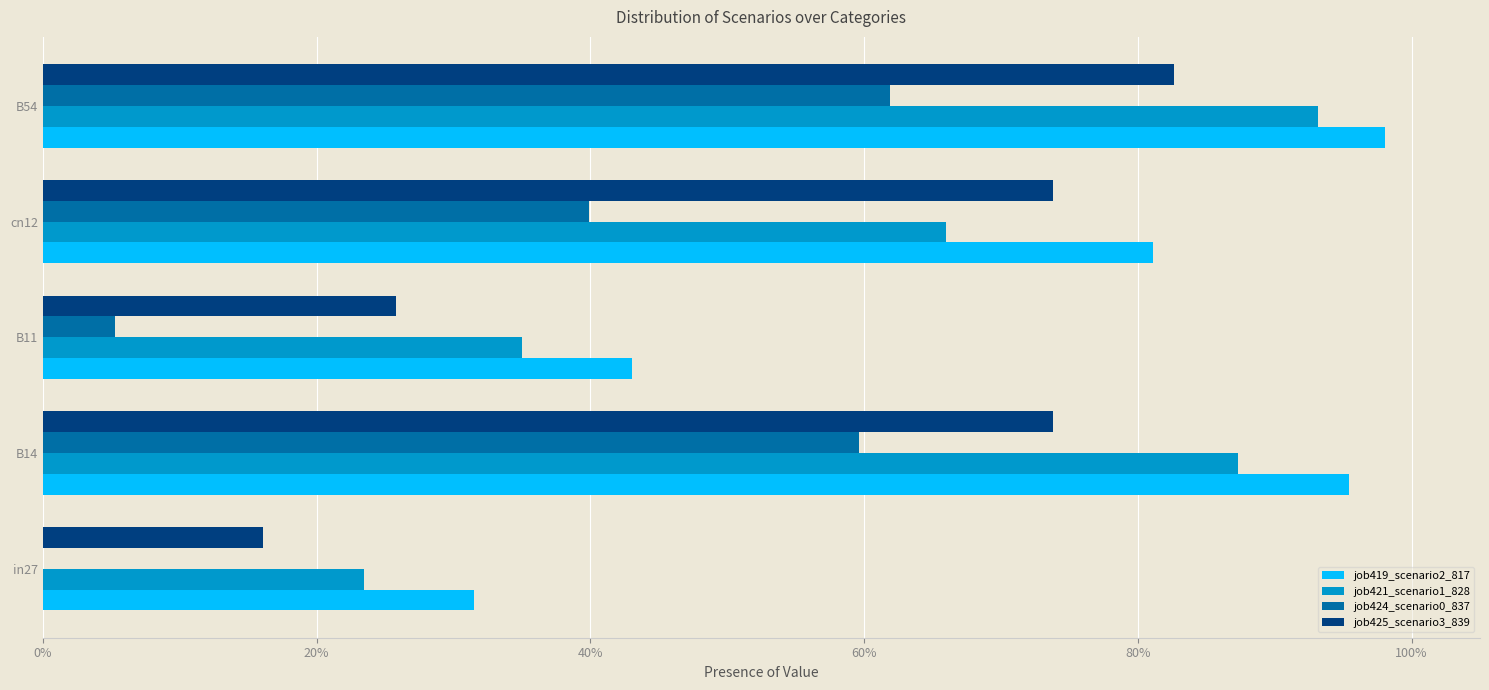

What are all the series names shown in the legend?

job419_scenario2_817, job421_scenario1_828, job424_scenario0_837, job425_scenario3_839